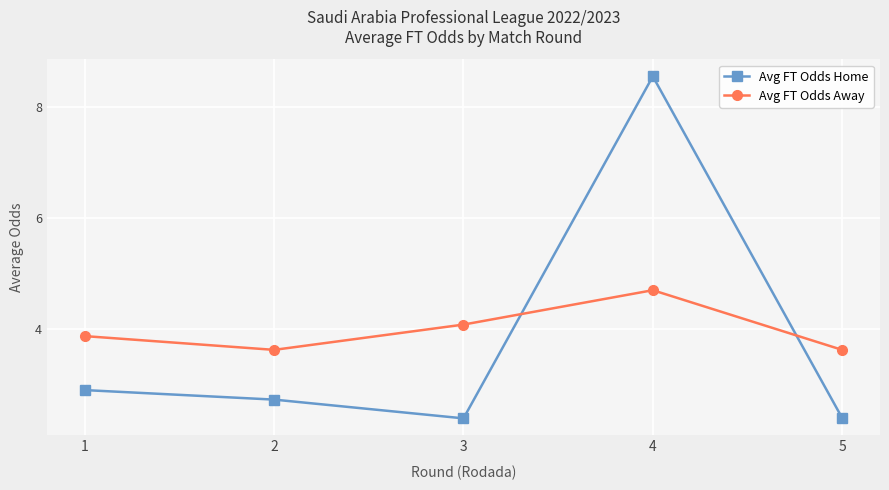

What is the approximate value of Avg FT Odds Home at 1?

2.9